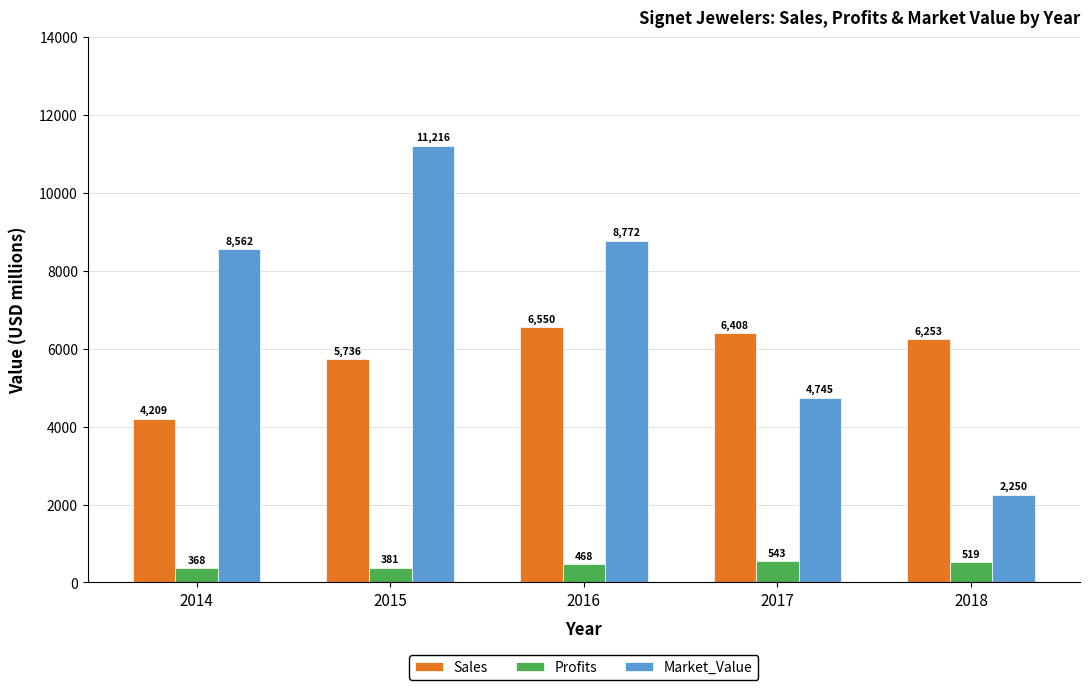

The value of Sales at 2018 is 8945.6. True or false?

False